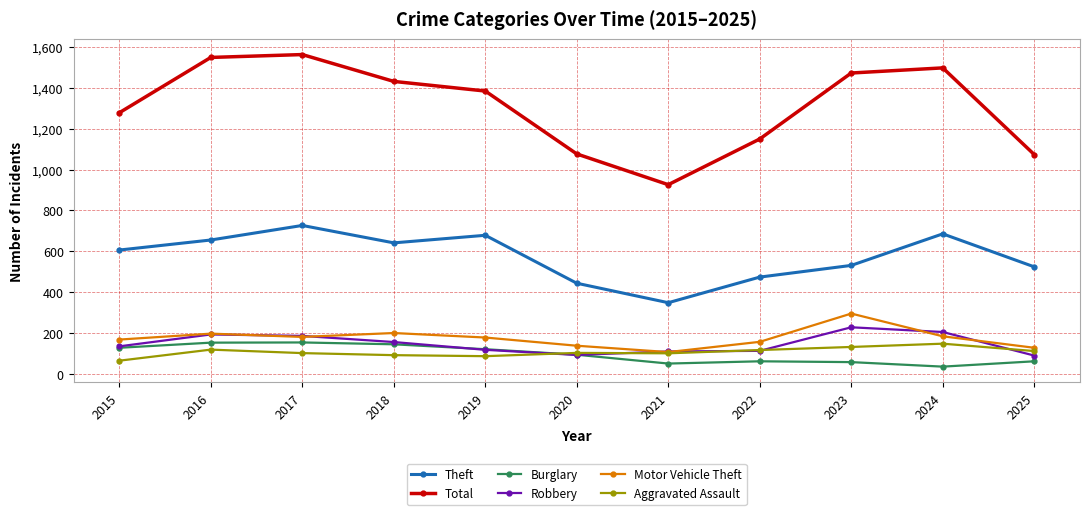

True or false: Robbery and Motor Vehicle Theft cross at least once.

True